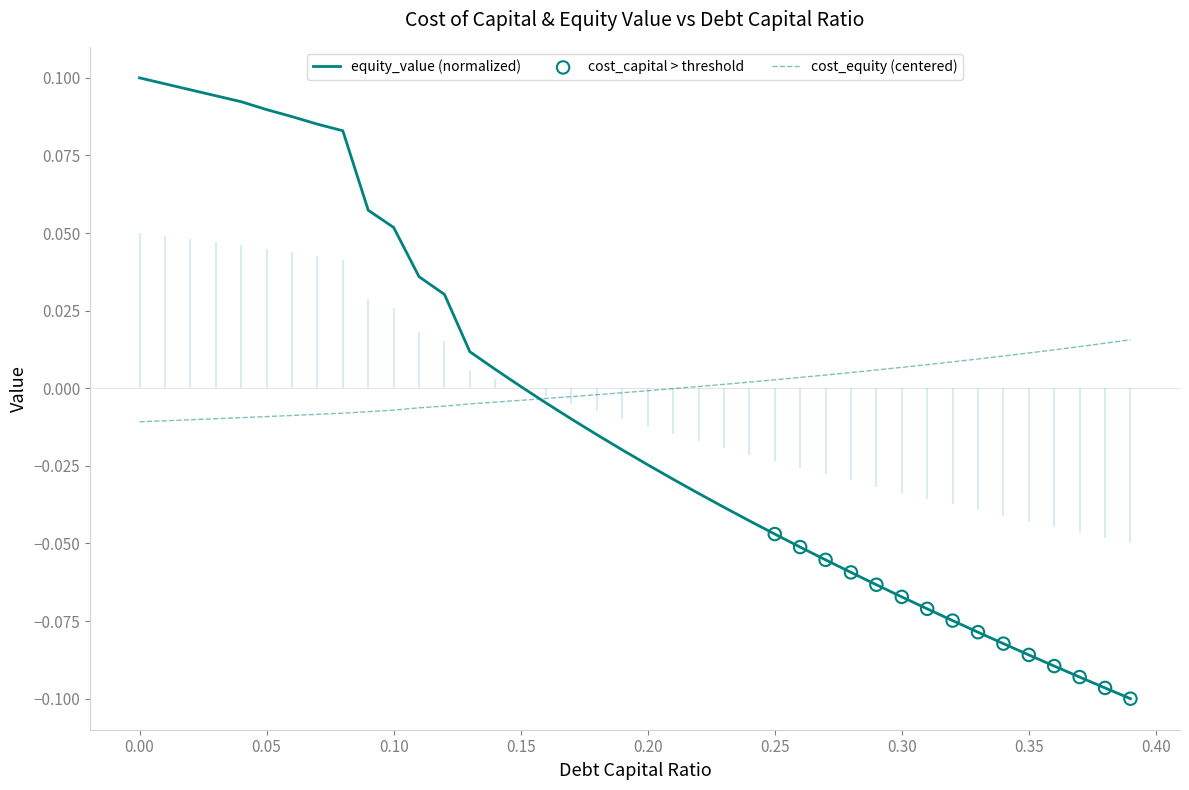

Which series reaches the minimum Y coordinate?

cost_capital